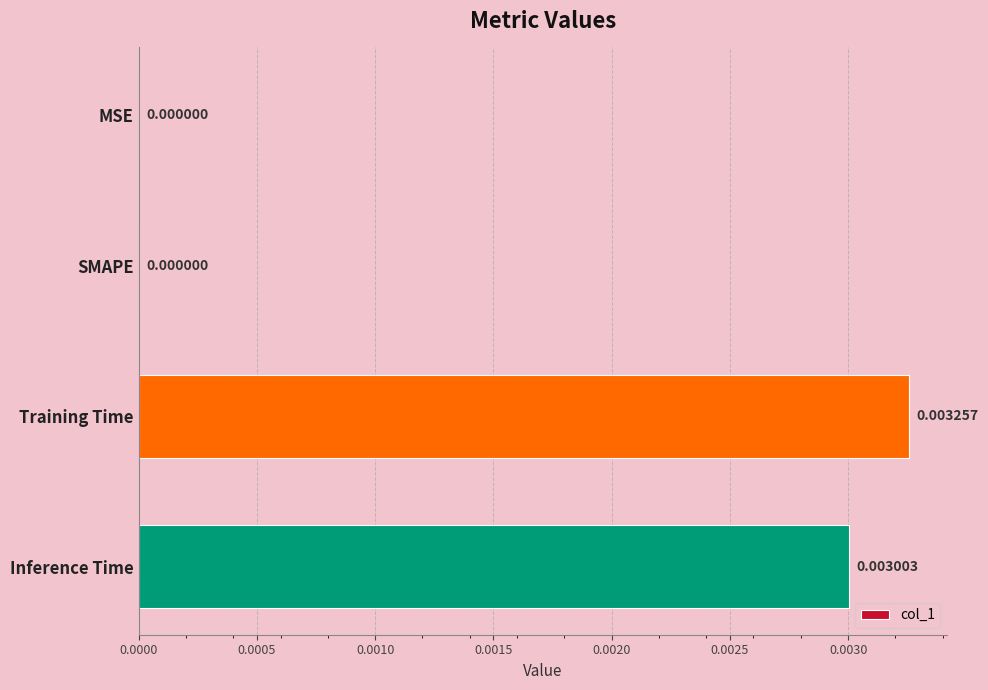

Which category has the highest value across all series?

Training Time